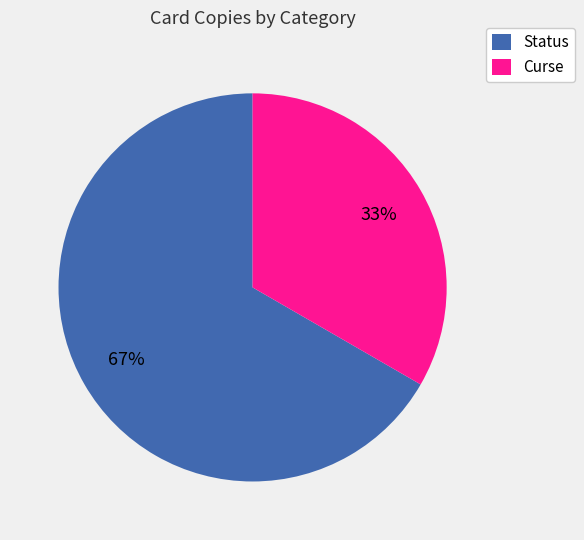

To the nearest percent, what is the combined percentage of Status and Curse?

100%